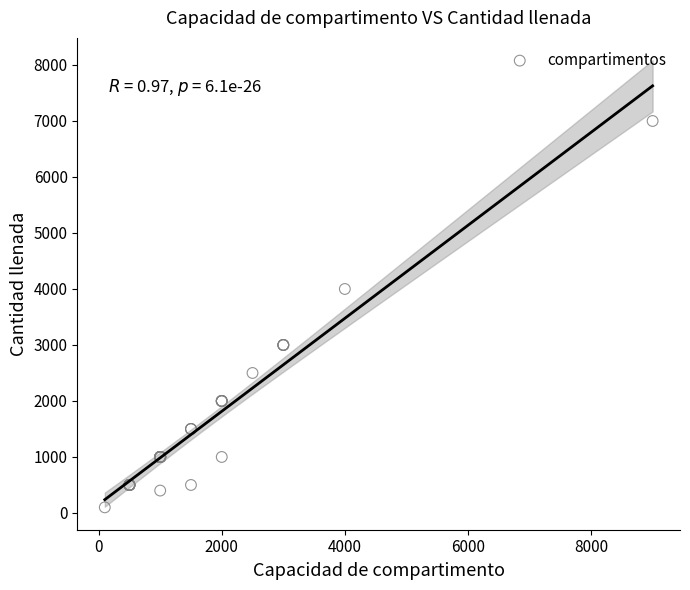

What Y value in the scatter plot is closest to 3550?

4000